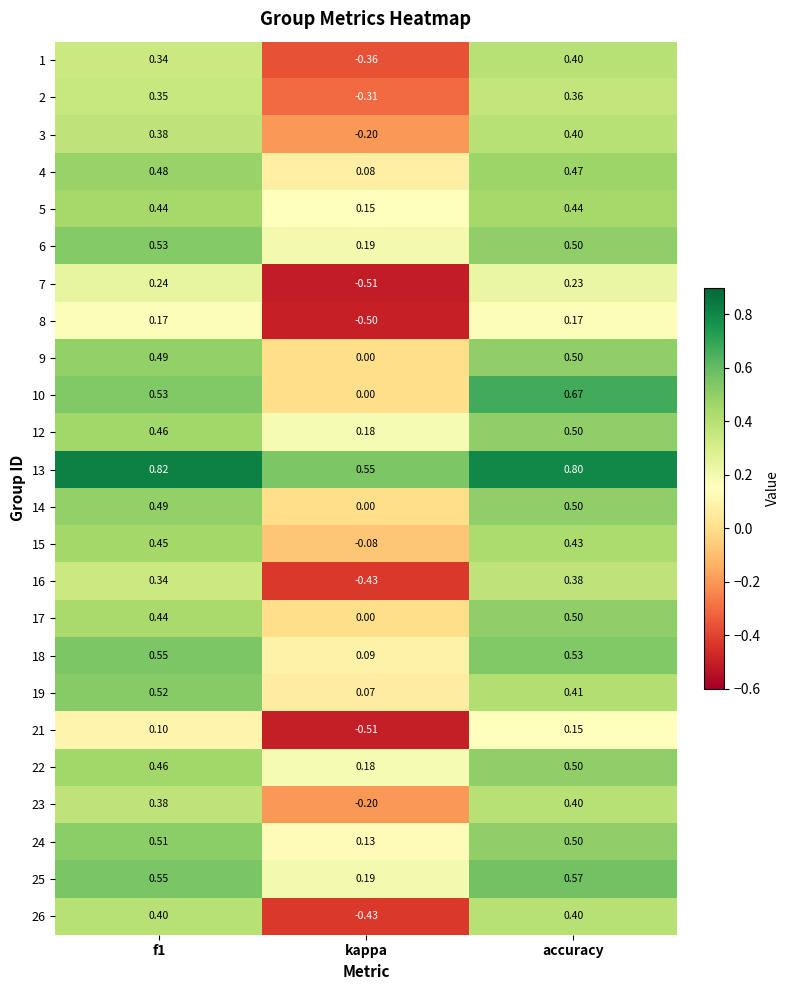

Which category has the lowest value across all series?

kappa